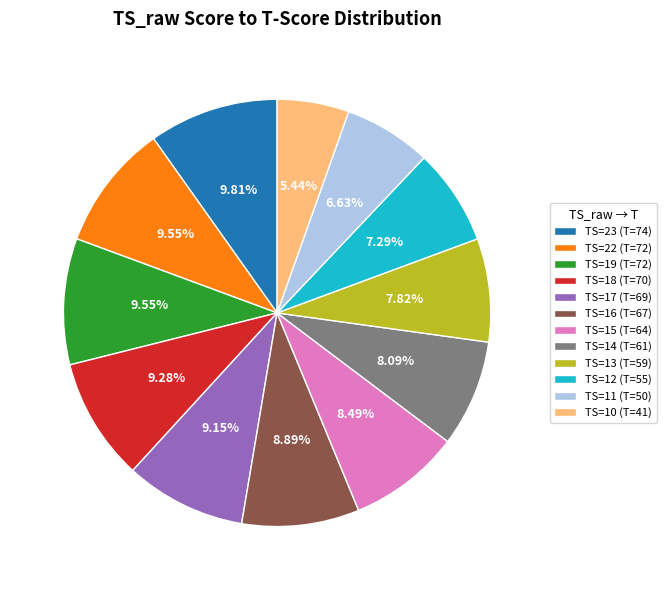

To the nearest percent, what is the average slice percentage?

8%